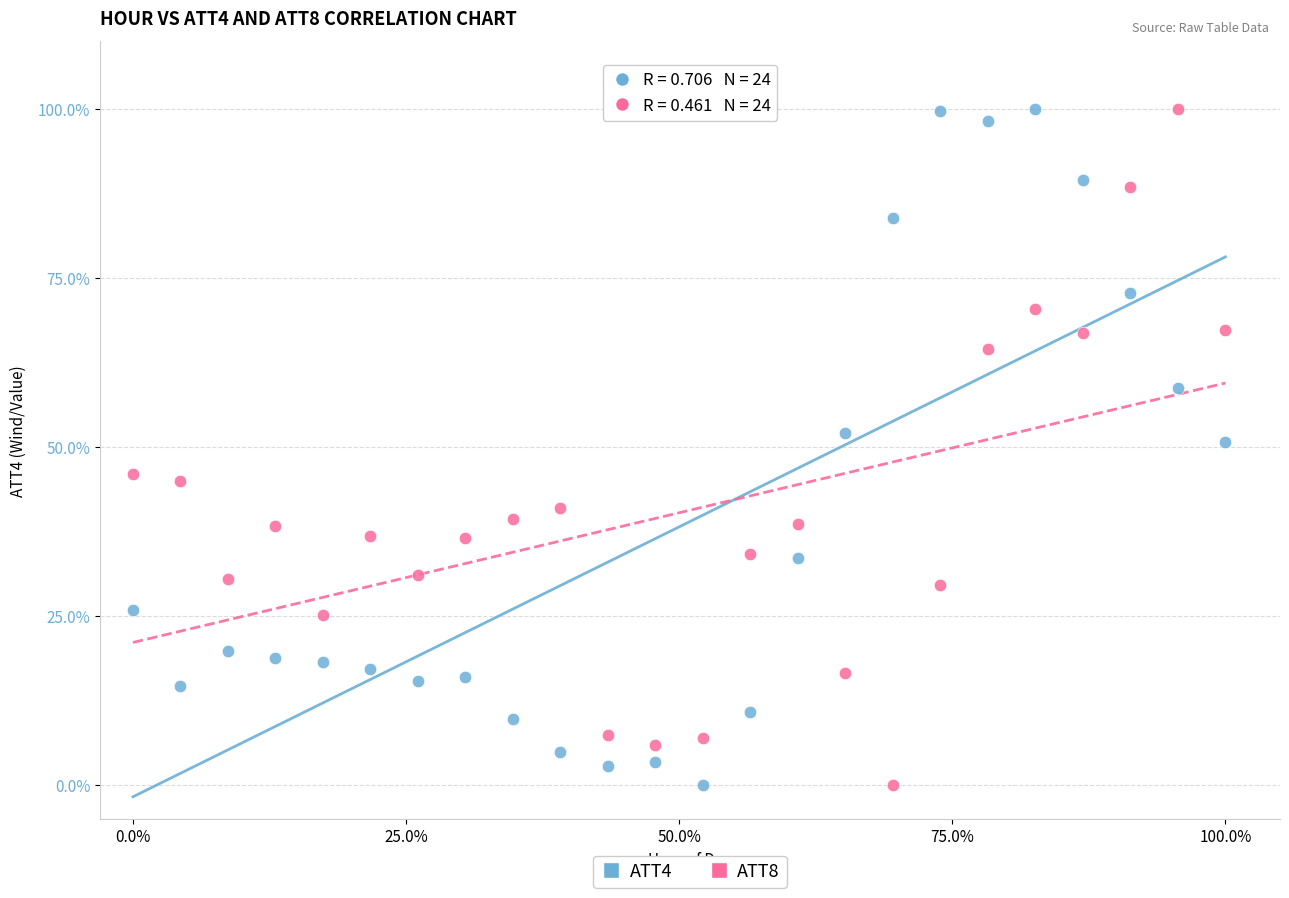

What is the X range (max minus min) for the scatter plot?

100.0